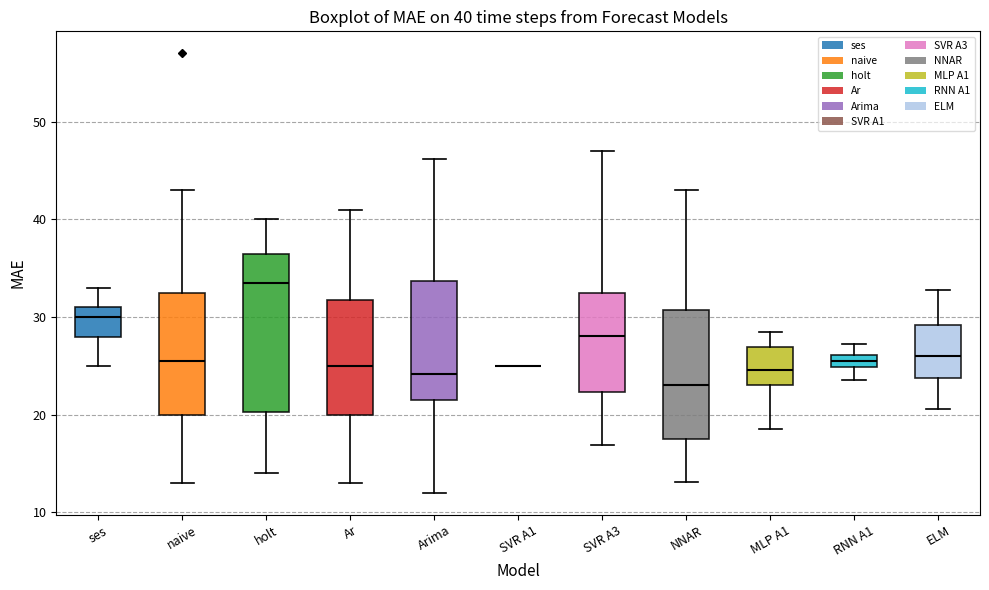

Comparing the boxes themselves (not the whiskers), which one is the tallest?

holt